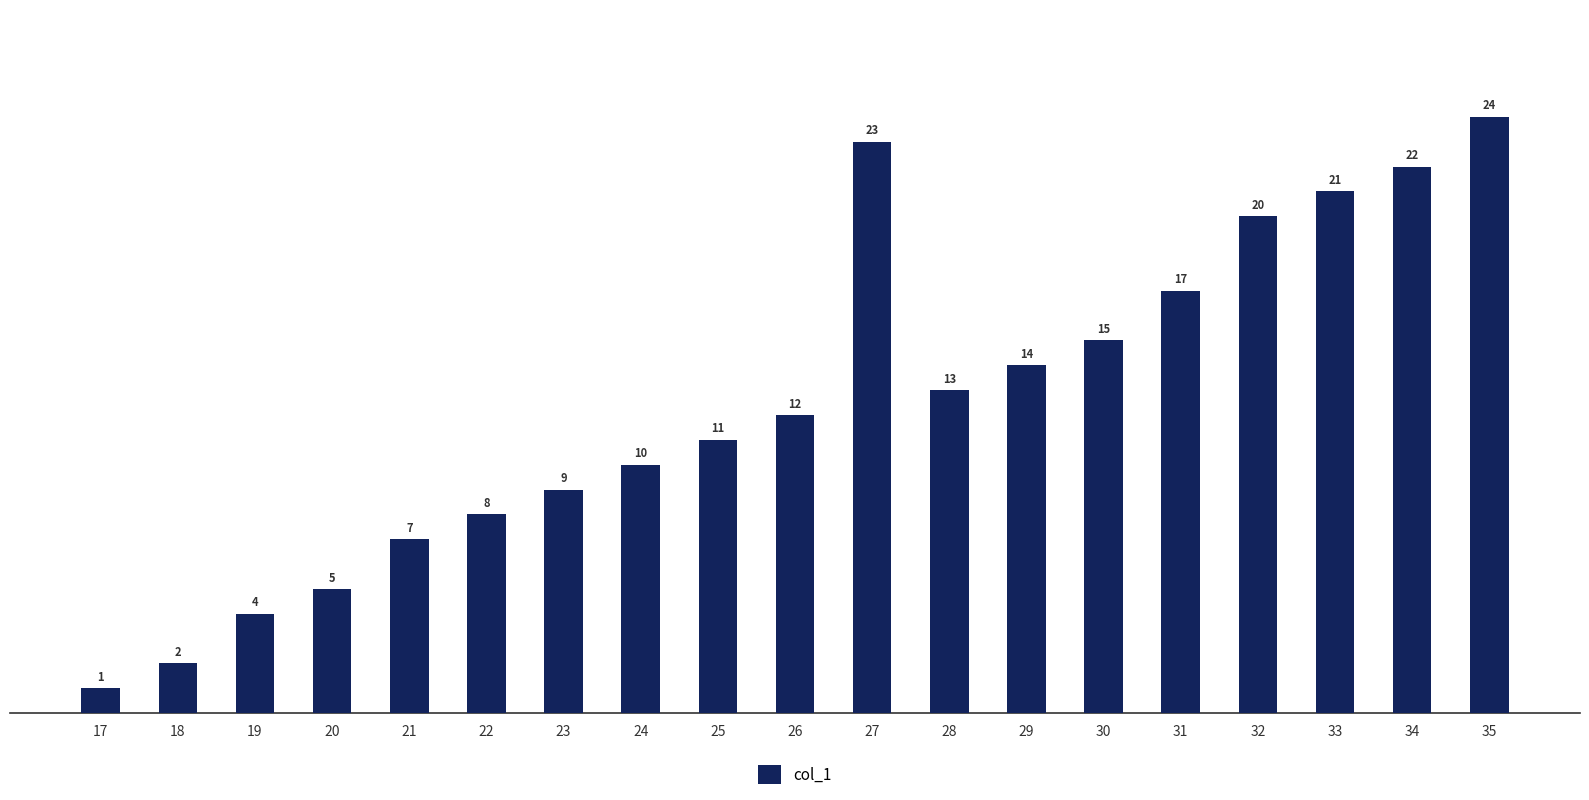

The value at 33 is 21. True or false?

True